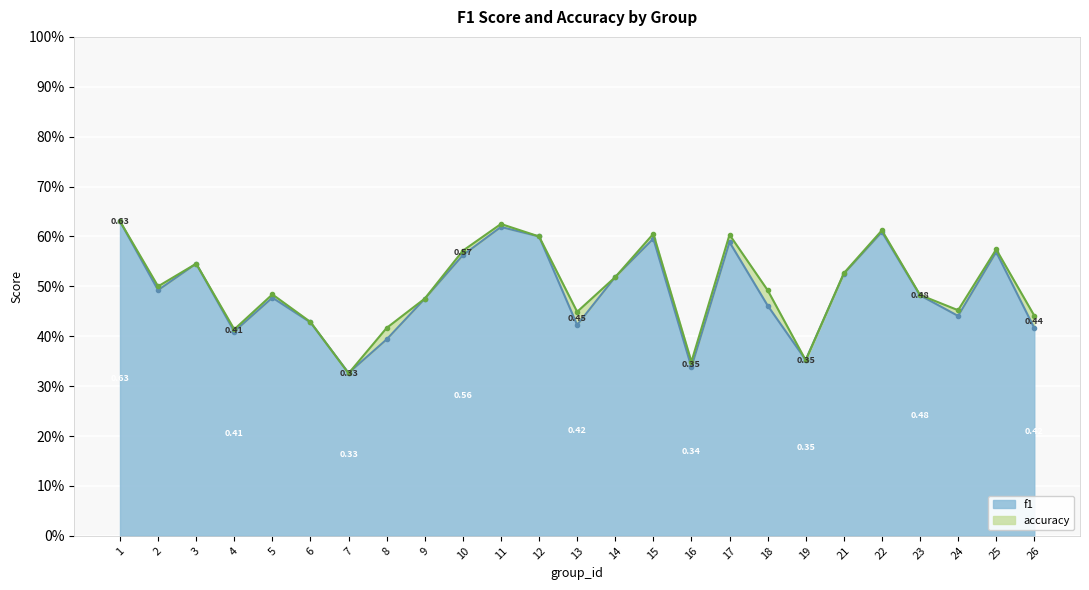

Count the f1 values in the range 0 to 1.

25